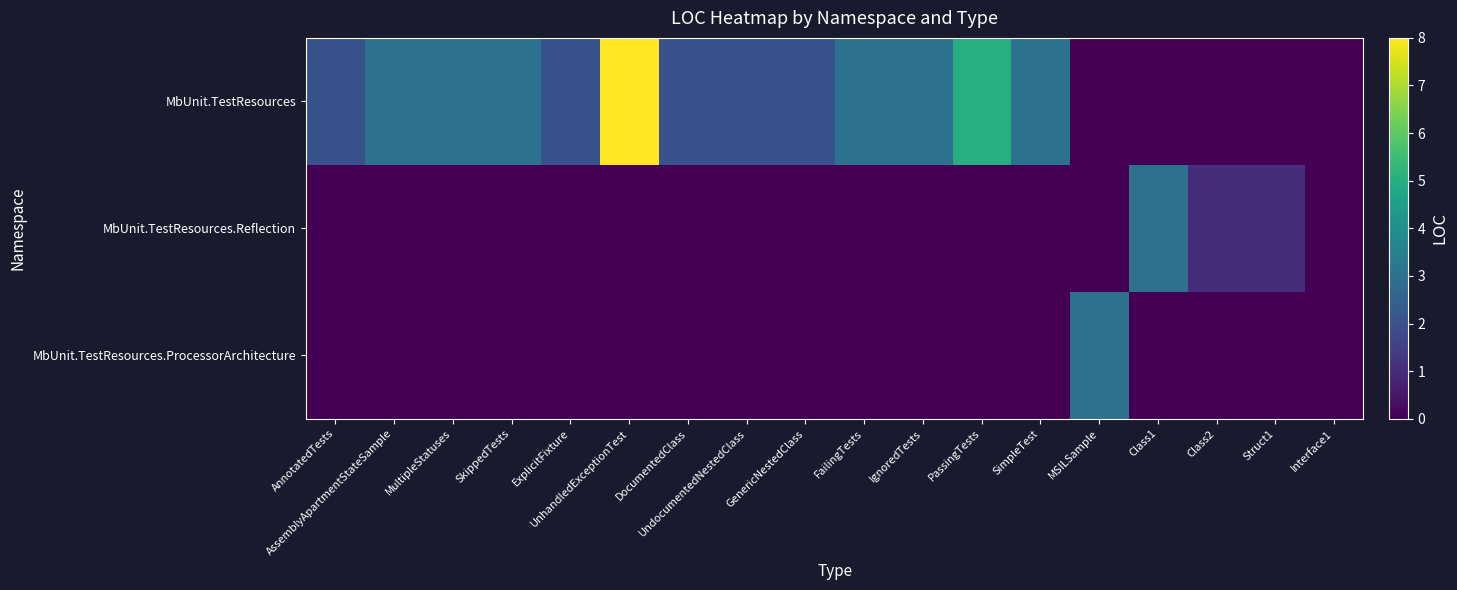

At which category is the sum across all series the highest?

UnhandledExceptionTest